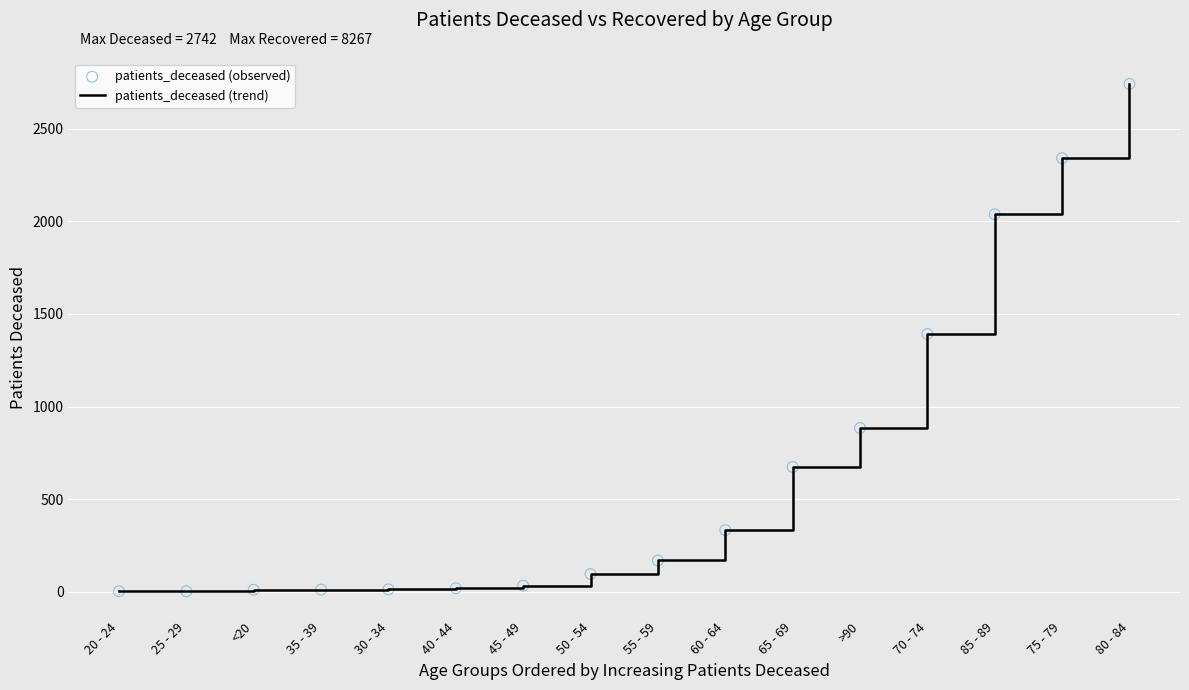

Between 50 - 54 and 75 - 79, which is larger?

75 - 79